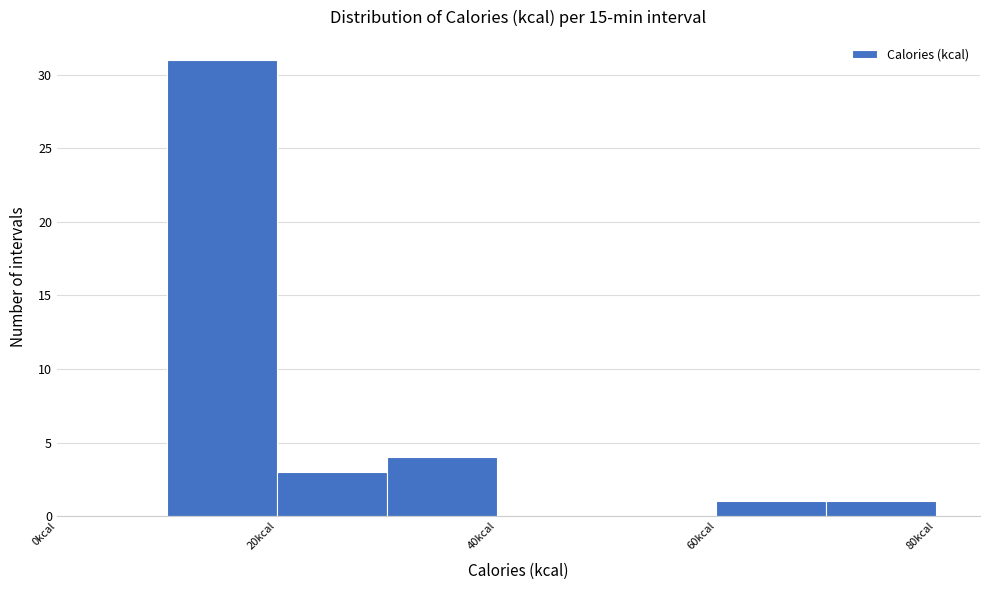

Reading left to right, list every bar in this chart as the range it spans on the x-axis followed by its height. The values are not printed on the chart, so give them approximately, as read against the axis.

0 to 10: 0
10 to 20: 31
20 to 30: 3
30 to 40: 4
40 to 50: 0
50 to 60: 0
60 to 70: 1
70 to 80: 1